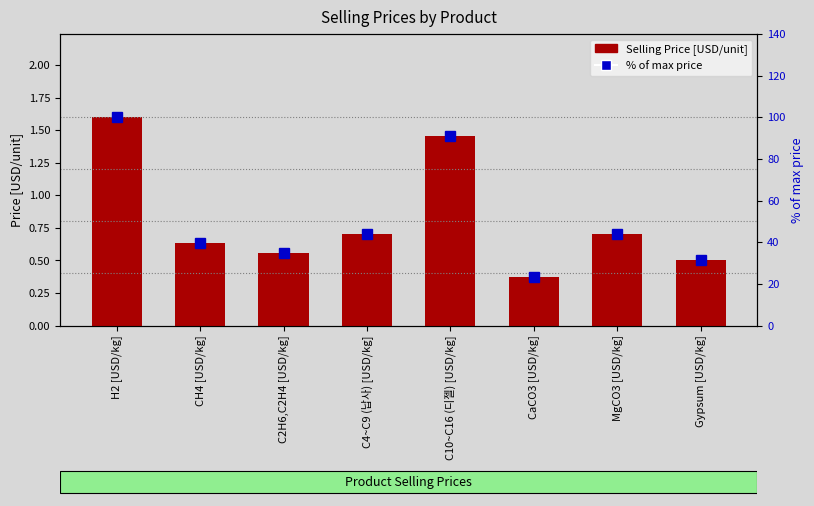

Between C4~C9 (납사) [USD/kg] and CaCO3 [USD/kg], which is larger?

C4~C9 (납사) [USD/kg]